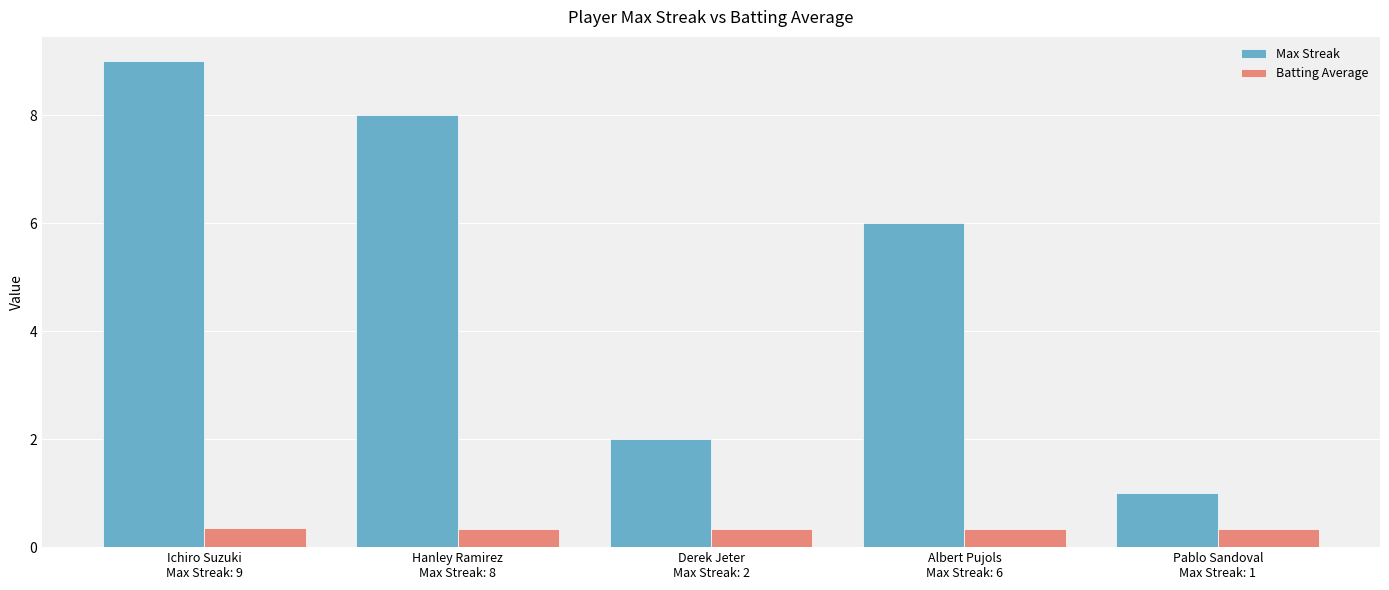

Where does the Max Streak series first go above 6?

Ichiro Suzuki
Max Streak: 9